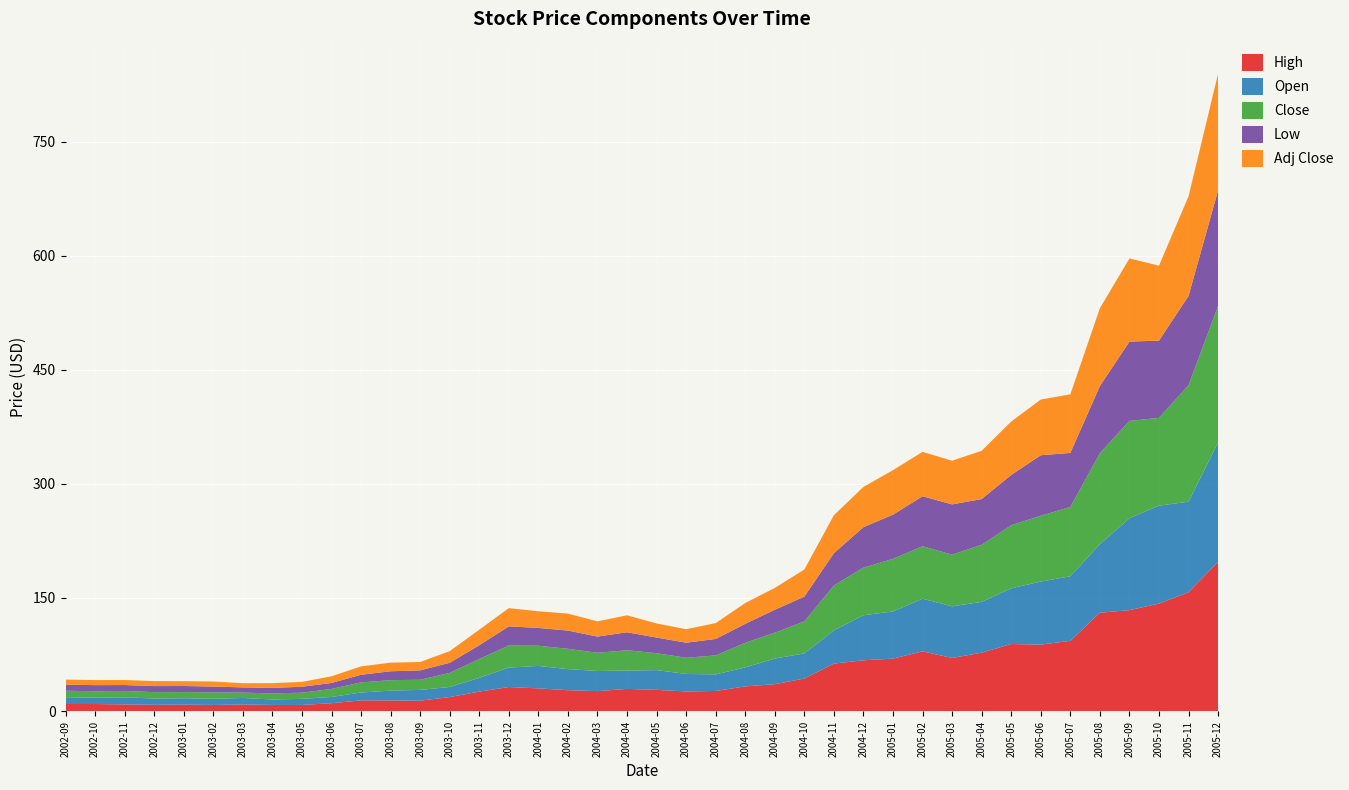

Reading left to right, list all the values displayed in this chart.

High: 2002-09=9.9	2002-10=9.8	2002-11=9.3	2002-12=8.8	2003-01=9.0	2003-02=8.6	2003-03=9.2	2003-04=8.6	2003-05=8.6	2003-06=10.9	2003-07=14.6	2003-08=14.5	2003-09=14.2	2003-10=19.0	2003-11=26.1	2003-12=32.2	2004-01=30.4	2004-02=28.0	2004-03=26.8	2004-04=29.7	2004-05=28.5	2004-06=26.4	2004-07=27.0	2004-08=33.0	2004-09=35.9	2004-10=43.4	2004-11=63.0	2004-12=67.4	2005-01=69.6	2005-02=79.2	2005-03=70.4	2005-04=77.4	2005-05=88.8	2005-06=88.0	2005-07=93.0	2005-08=130.0	2005-09=133.4	2005-10=142.0	2005-11=156.9	2005-12=196.9
Open: 2002-09=9.0	2002-10=8.3	2002-11=9.3	2002-12=8.2	2003-01=8.4	2003-02=8.1	2003-03=8.6	2003-04=7.2	2003-05=8.0	2003-06=8.2	2003-07=10.4	2003-08=13.0	2003-09=14.2	2003-10=13.2	2003-11=18.1	2003-12=25.6	2004-01=29.5	2004-02=27.8	2004-03=26.5	2004-04=24.1	2004-05=26.0	2004-06=23.1	2004-07=21.8	2004-08=25.0	2004-09=33.8	2004-10=33.0	2004-11=43.8	2004-12=59.3	2005-01=62.1	2005-02=69.3	2005-03=68.0	2005-04=66.9	2005-05=73.3	2005-06=83.0	2005-07=85.0	2005-08=90.2	2005-09=121.0	2005-10=129.0	2005-11=119.2	2005-12=157.2
Close: 2002-09=8.4	2002-10=8.5	2002-11=8.4	2002-12=8.4	2003-01=8.1	2003-02=8.5	2003-03=7.0	2003-04=8.0	2003-05=8.1	2003-06=10.6	2003-07=13.3	2003-08=13.8	2003-09=13.4	2003-10=18.6	2003-11=24.8	2003-12=29.0	2004-01=26.6	2004-02=26.8	2004-03=24.0	2004-04=26.8	2004-05=22.2	2004-06=21.3	2004-07=25.0	2004-08=32.4	2004-09=34.0	2004-10=42.2	2004-11=59.1	2004-12=62.7	2005-01=69.3	2005-02=69.1	2005-03=68.0	2005-04=75.1	2005-05=83.1	2005-06=86.7	2005-07=91.2	2005-08=119.8	2005-09=128.1	2005-10=115.5	2005-11=153.4	2005-12=179.8
Low: 2002-09=8.0	2002-10=8.0	2002-11=7.7	2002-12=8.0	2003-01=8.0	2003-02=7.6	2003-03=6.9	2003-04=7.2	2003-05=7.8	2003-06=7.8	2003-07=10.0	2003-08=11.7	2003-09=12.3	2003-10=13.2	2003-11=18.1	2003-12=25.2	2004-01=23.4	2004-02=24.0	2004-03=21.3	2004-04=23.6	2004-05=20.6	2004-06=19.8	2004-07=21.6	2004-08=25.0	2004-09=30.2	2004-10=32.6	2004-11=42.6	2004-12=53.2	2005-01=58.2	2005-02=65.8	2005-03=66.2	2005-04=60.2	2005-05=66.2	2005-06=79.6	2005-07=71.1	2005-08=88.4	2005-09=104.4	2005-10=101.7	2005-11=117.5	2005-12=152.1
Adj Close: 2002-09=6.6	2002-10=6.7	2002-11=6.6	2002-12=6.6	2003-01=6.4	2003-02=6.7	2003-03=5.5	2003-04=6.3	2003-05=6.4	2003-06=8.8	2003-07=11.0	2003-08=11.4	2003-09=11.0	2003-10=15.4	2003-11=20.5	2003-12=24.0	2004-01=22.0	2004-02=22.4	2004-03=20.1	2004-04=22.4	2004-05=18.6	2004-06=17.8	2004-07=20.9	2004-08=27.4	2004-09=28.8	2004-10=35.7	2004-11=50.0	2004-12=53.0	2005-01=58.6	2005-02=58.5	2005-03=57.5	2005-04=63.5	2005-05=70.3	2005-06=73.3	2005-07=77.2	2005-08=102.4	2005-09=109.5	2005-10=98.7	2005-11=131.1	2005-12=153.7